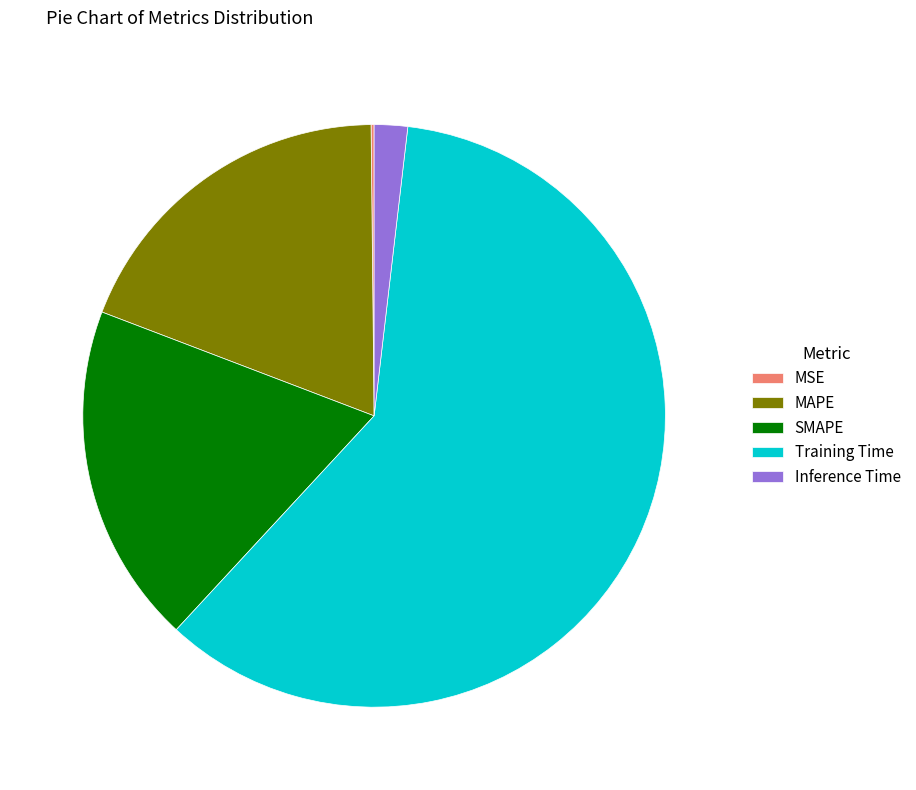

Do MAPE and SMAPE together represent more than half of the pie?

No